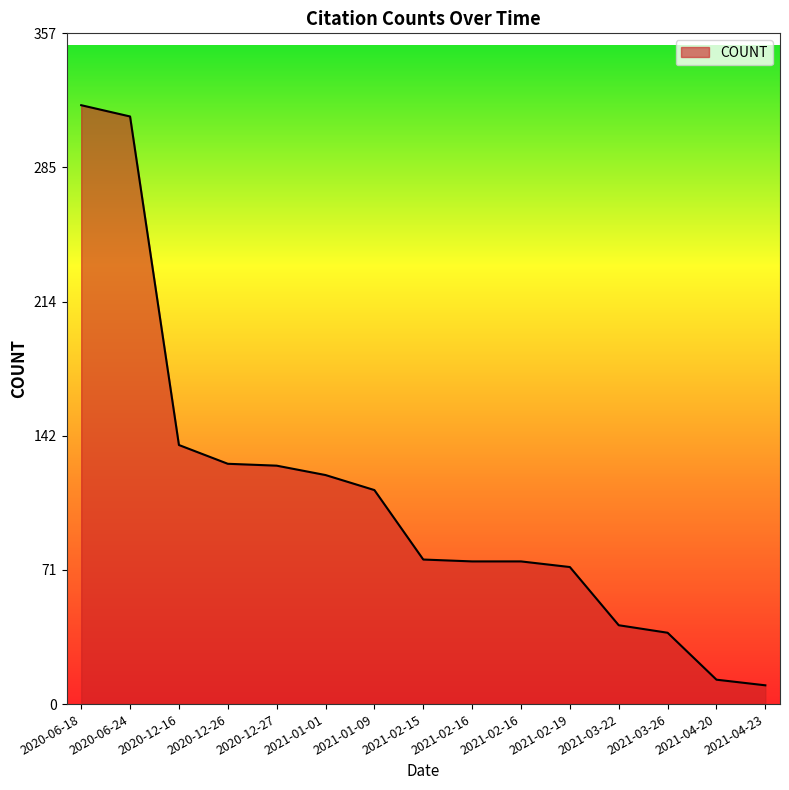

Is this an area chart (filled region under the line)?

Yes